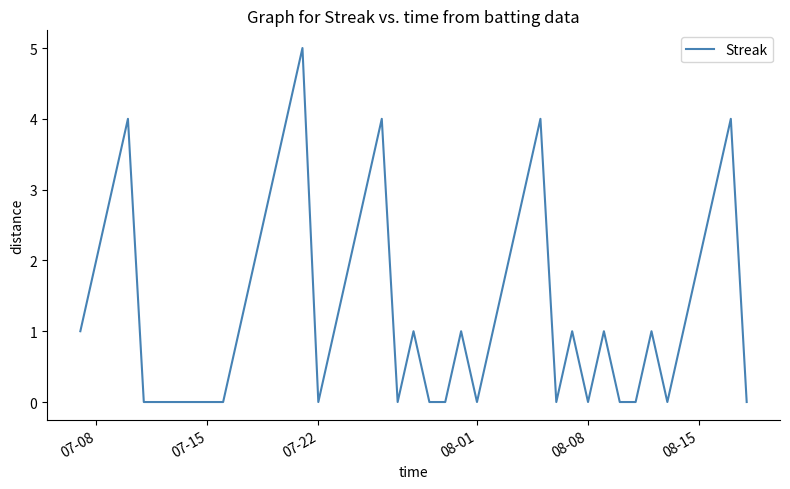

Reading left to right, extract all data points from this chart.

1	2	3	4	0	0	0	1	2	3	4	5	0	1	2	3	4	0	1	0	0	1	0	1	2	3	4	0	1	0	1	0	0	1	0	1	2	3	4	0